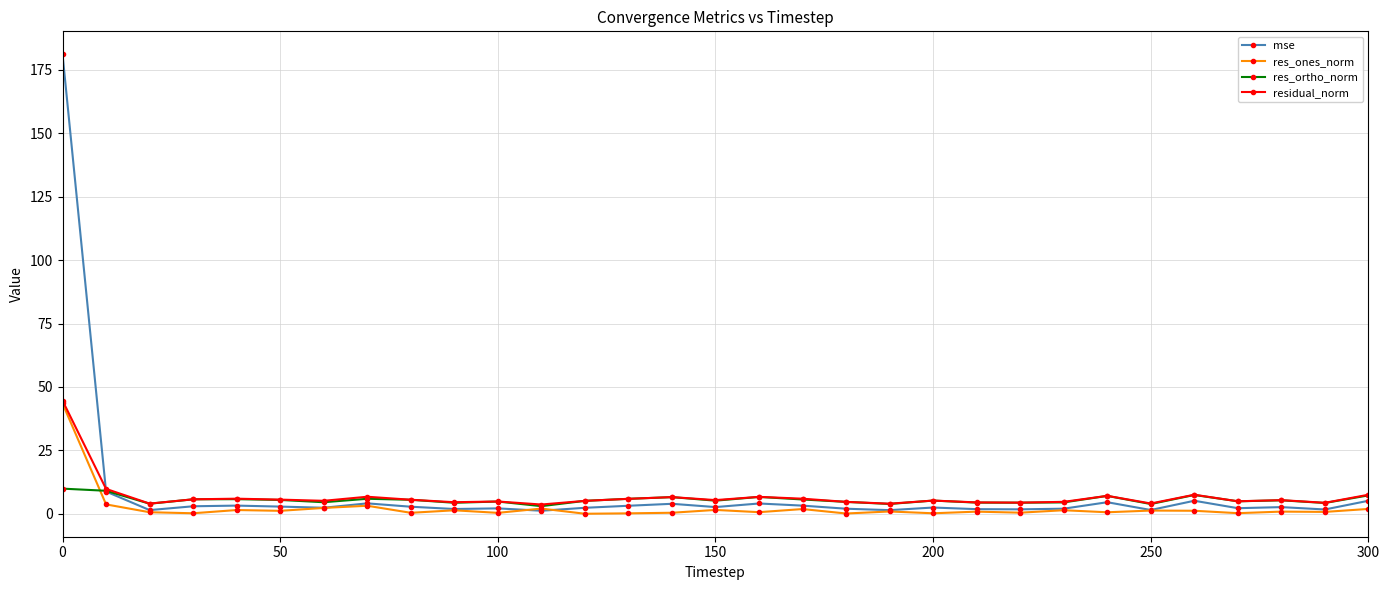

Which series has the largest total across all categories?

mse